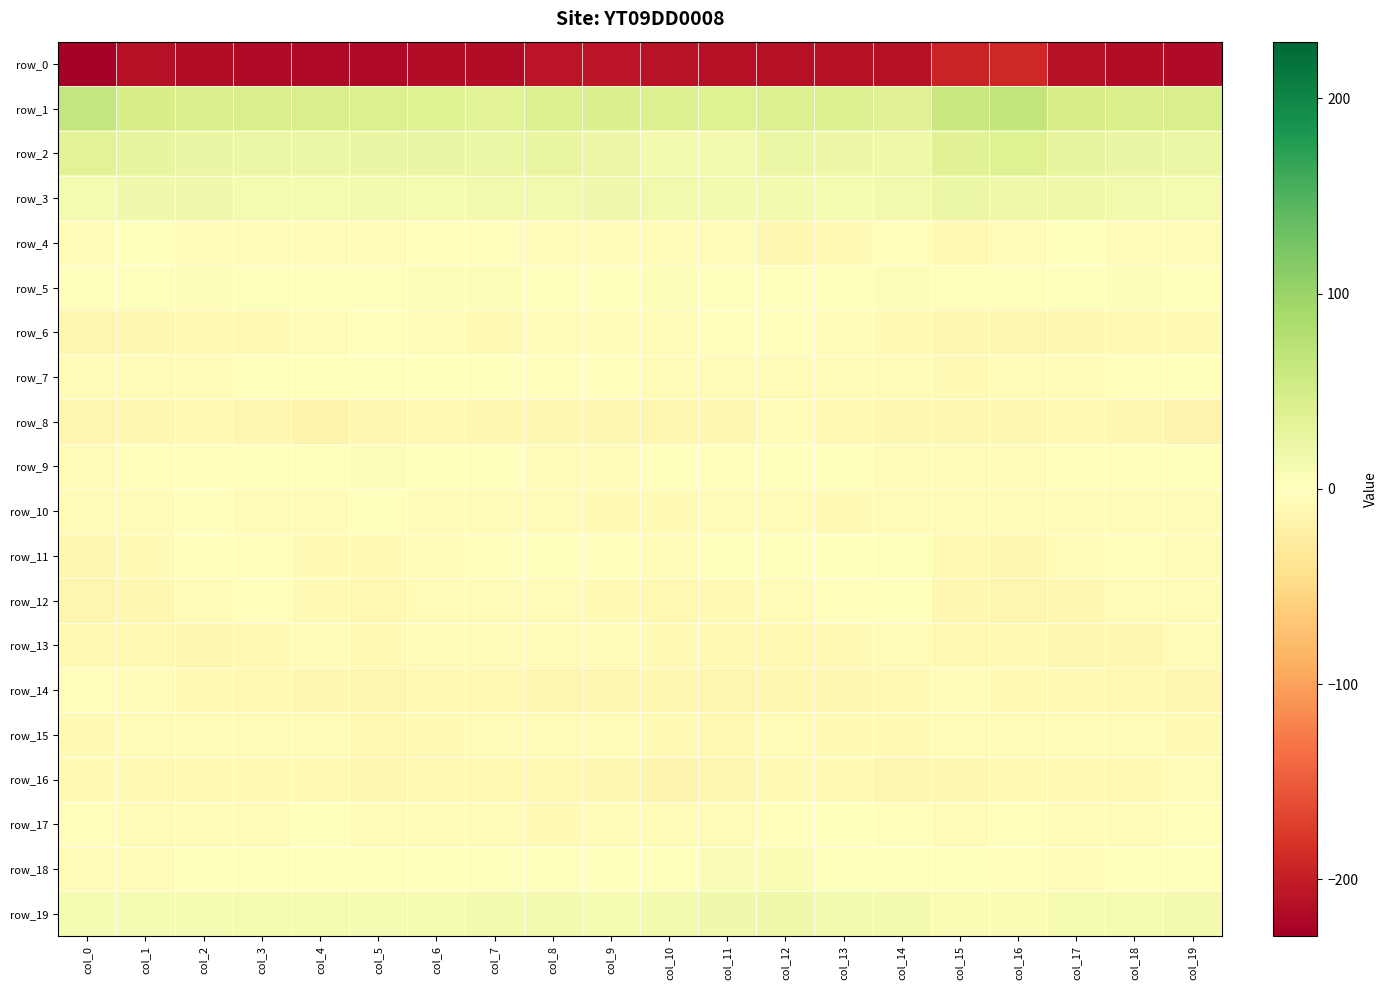

Between col_19 and col_11, which is larger?

col_11